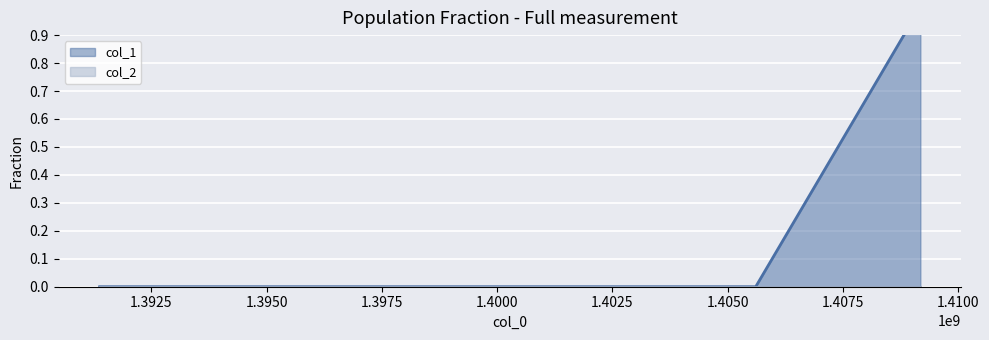

What is the value of the 3rd point from the left?

1